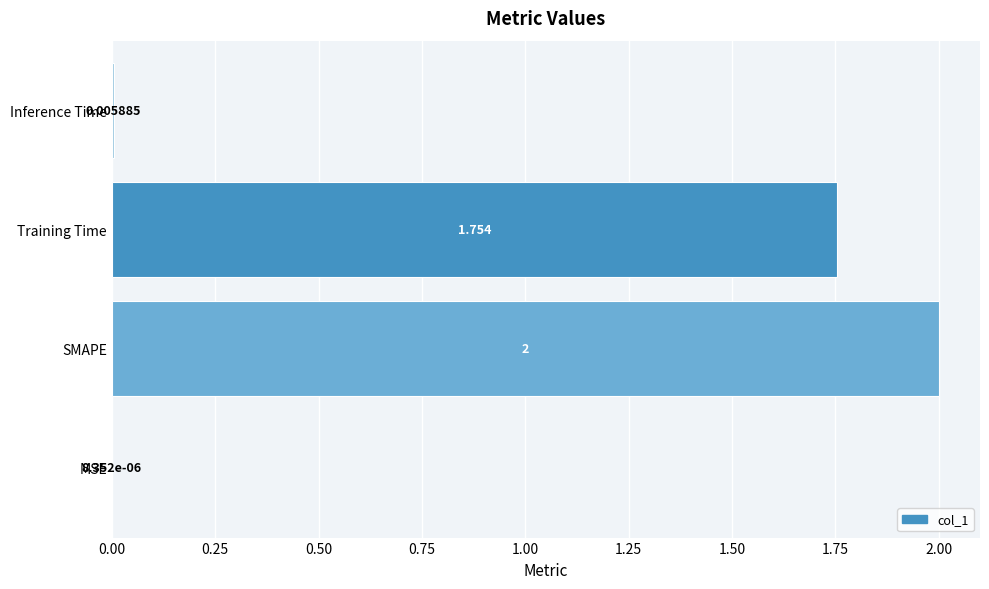

At which label is the value closest to 1?

Training Time